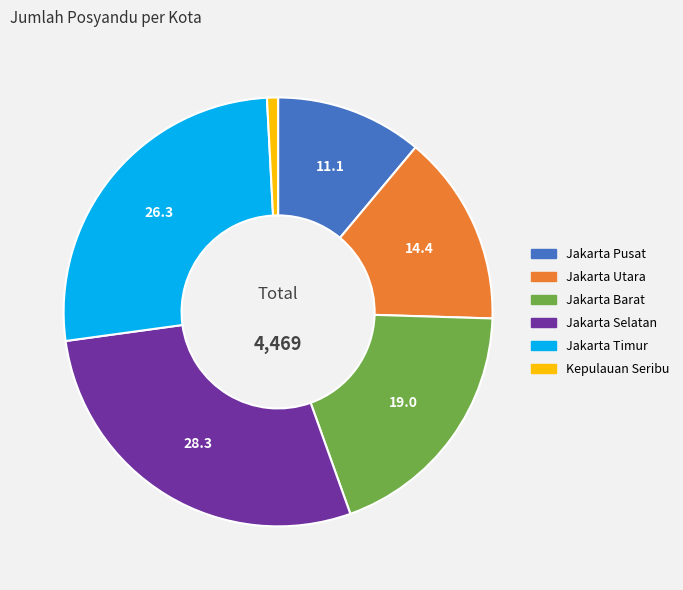

Rank the categories by value from lowest to highest.

Kepulauan Seribu, Jakarta Pusat, Jakarta Utara, Jakarta Barat, Jakarta Timur, Jakarta Selatan